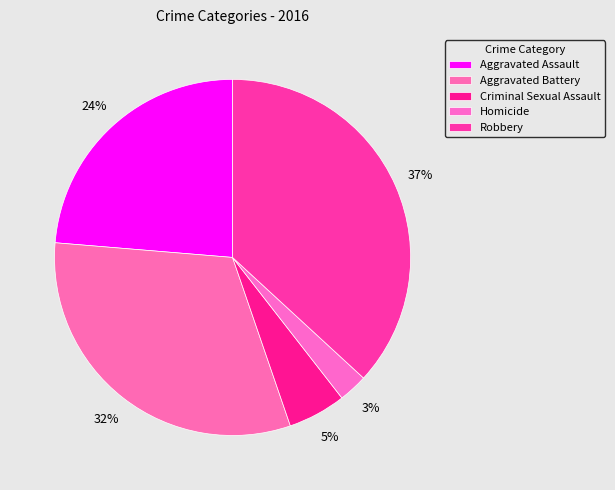

What is the smallest slice in the pie chart?

Homicide